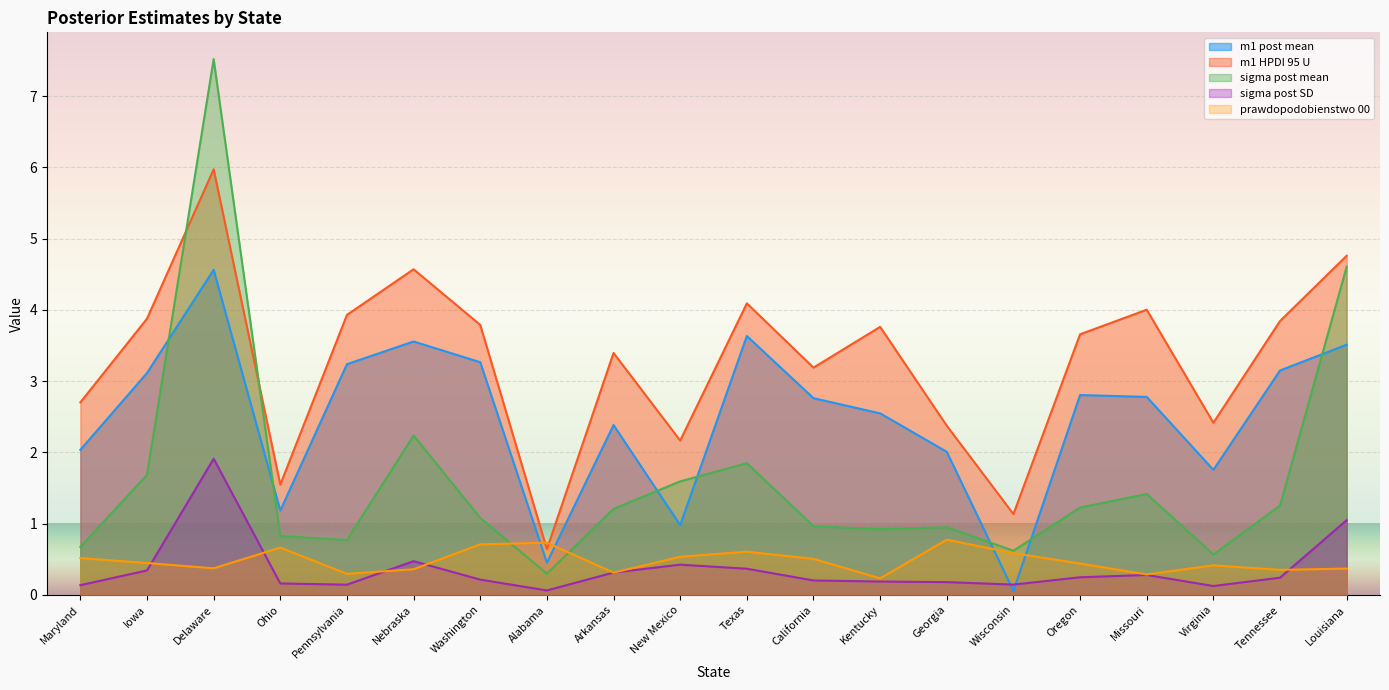

How many series are shown in this chart?

5